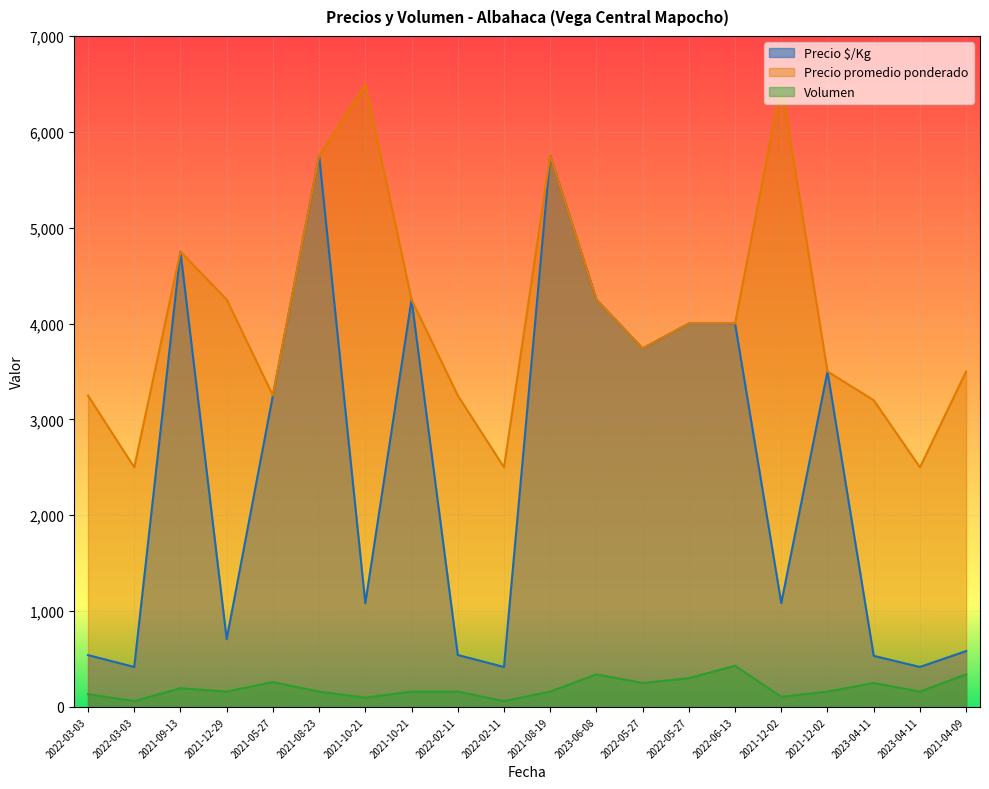

The Volumen series shows 183 at 2021-04-09. True or false?

False